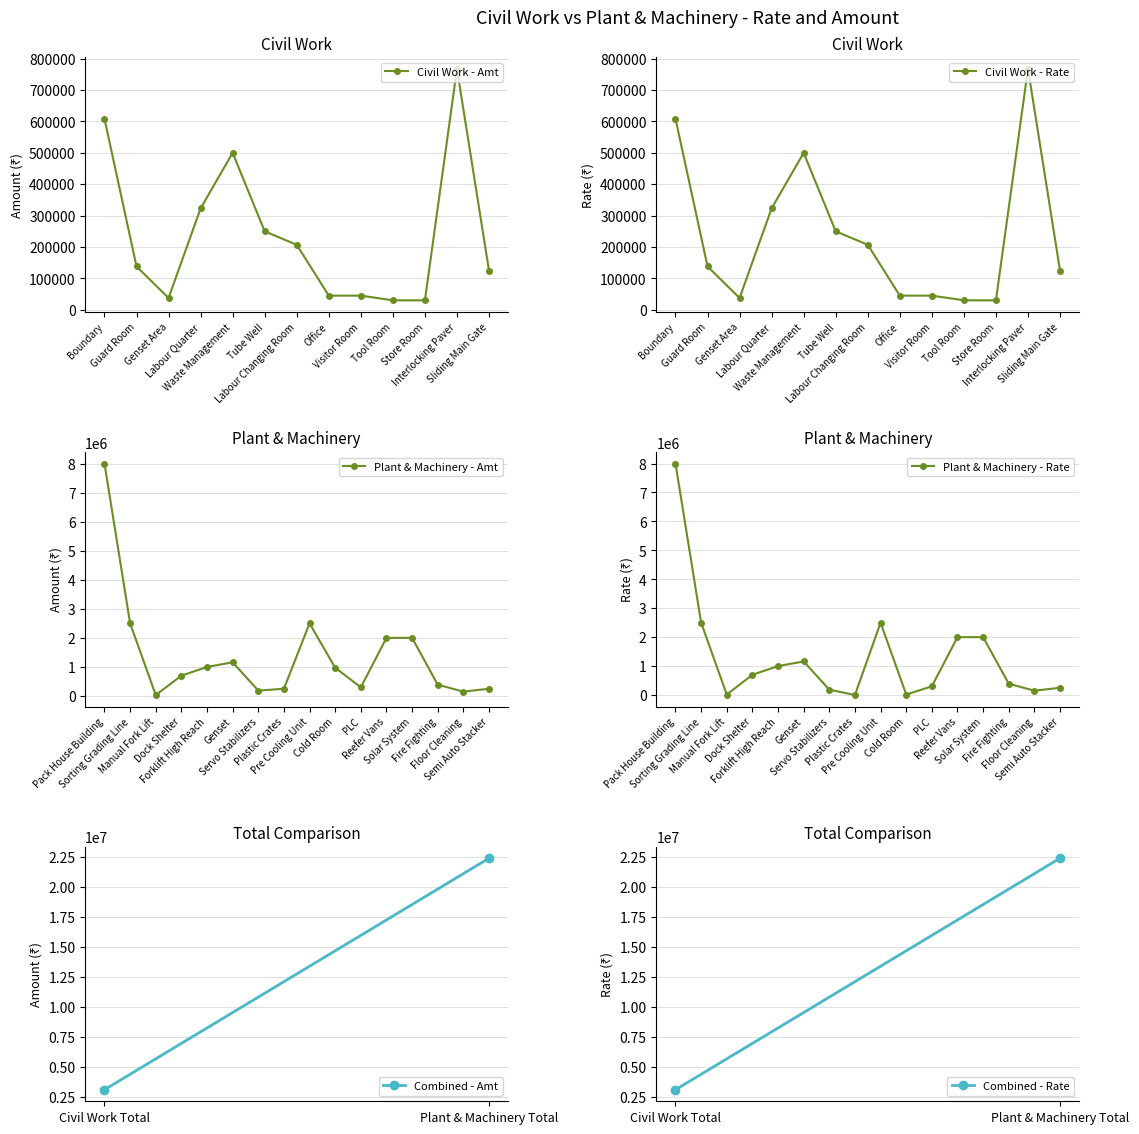

True or false: Civil Work - Rate has a value of 30000 at Store Room.

True